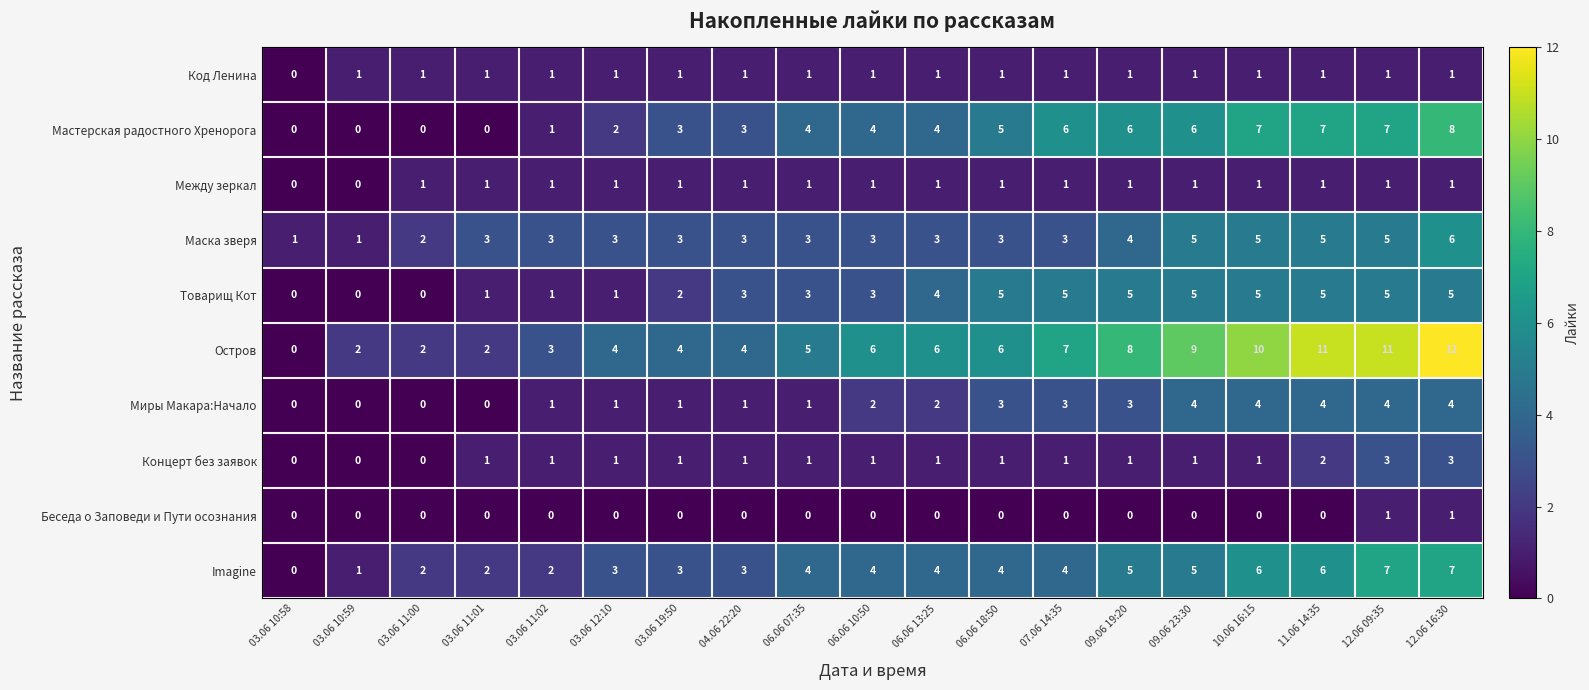

What is the total value across all series at 06.06 18:50?

29